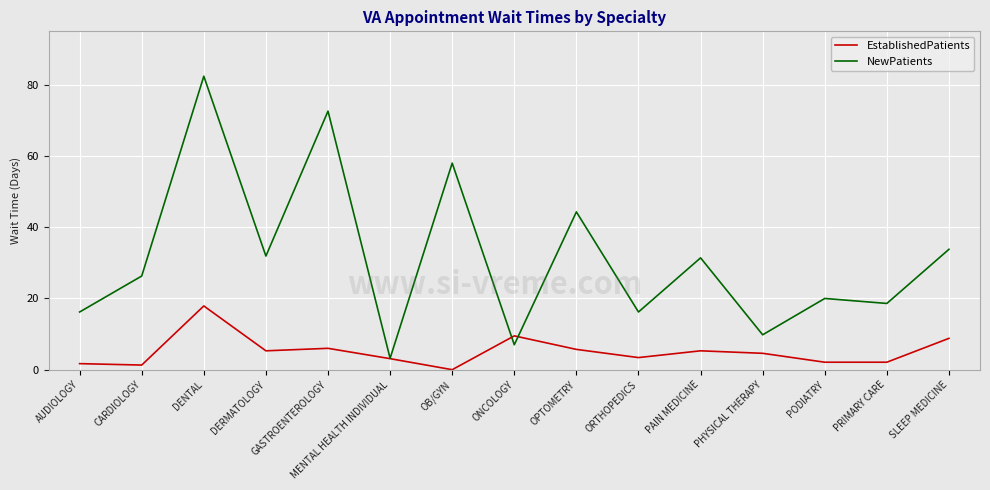

What position from the left is PRIMARY CARE?

14